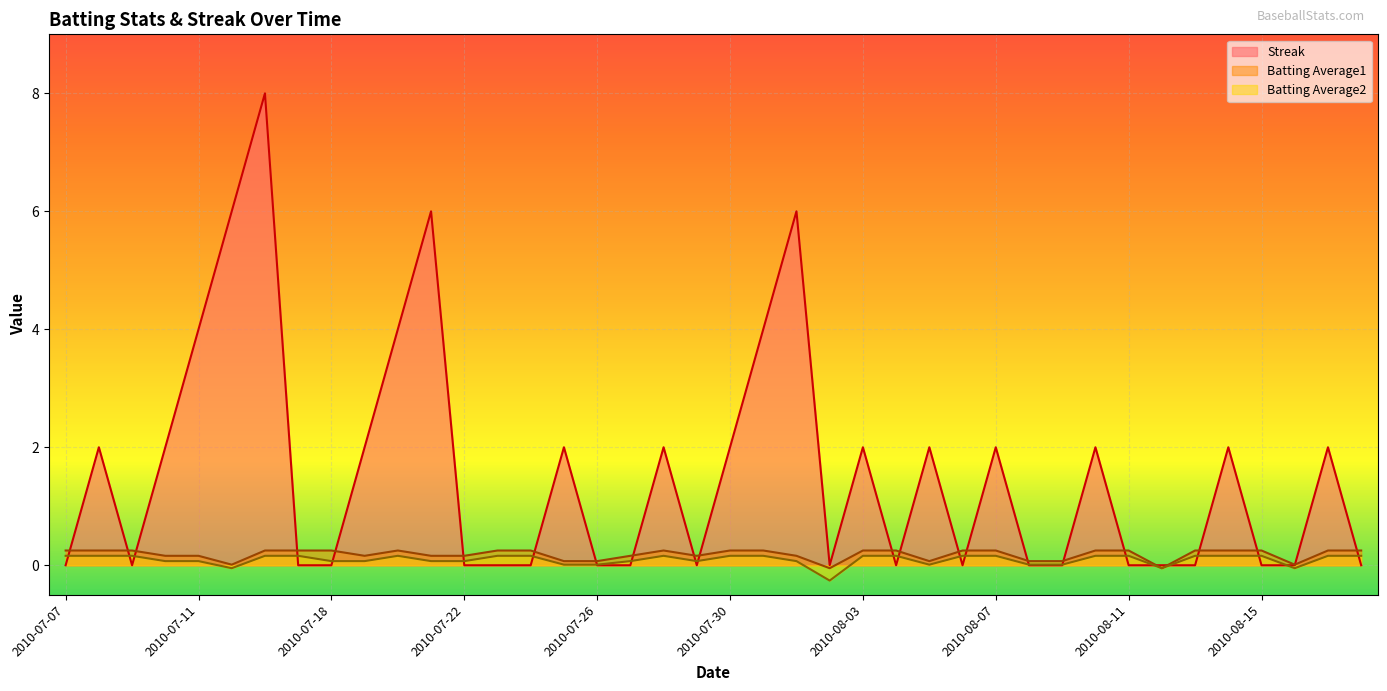

Which label corresponds to the largest value in the chart?

2010-07-16